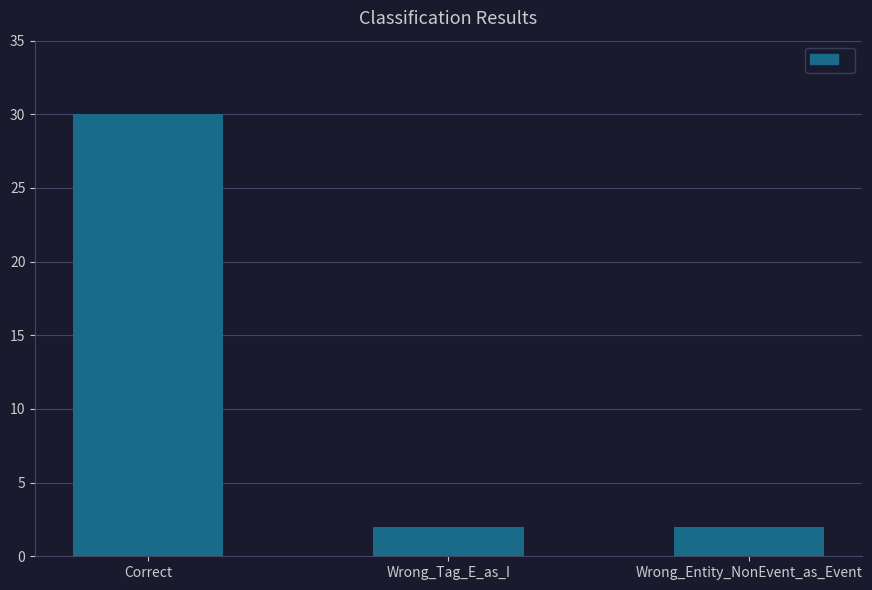

What is the average value?

11